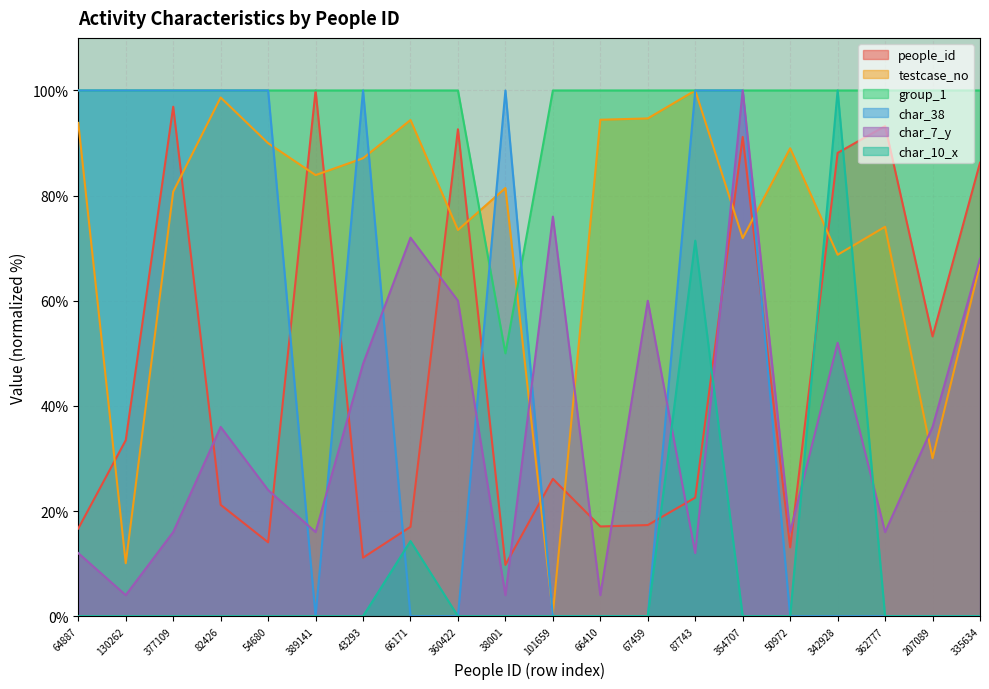

At which category does char_10_x reach its first local peak?

66171